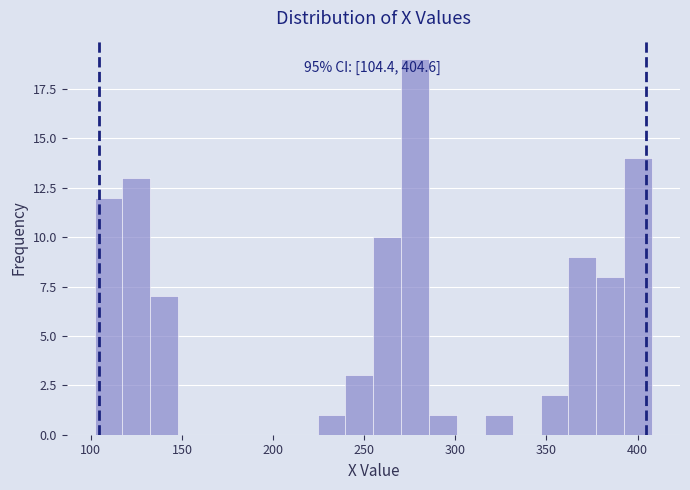

Around what value on the x-axis is the tallest bar? Give the approximate position of its centre, as read against the axis.

280